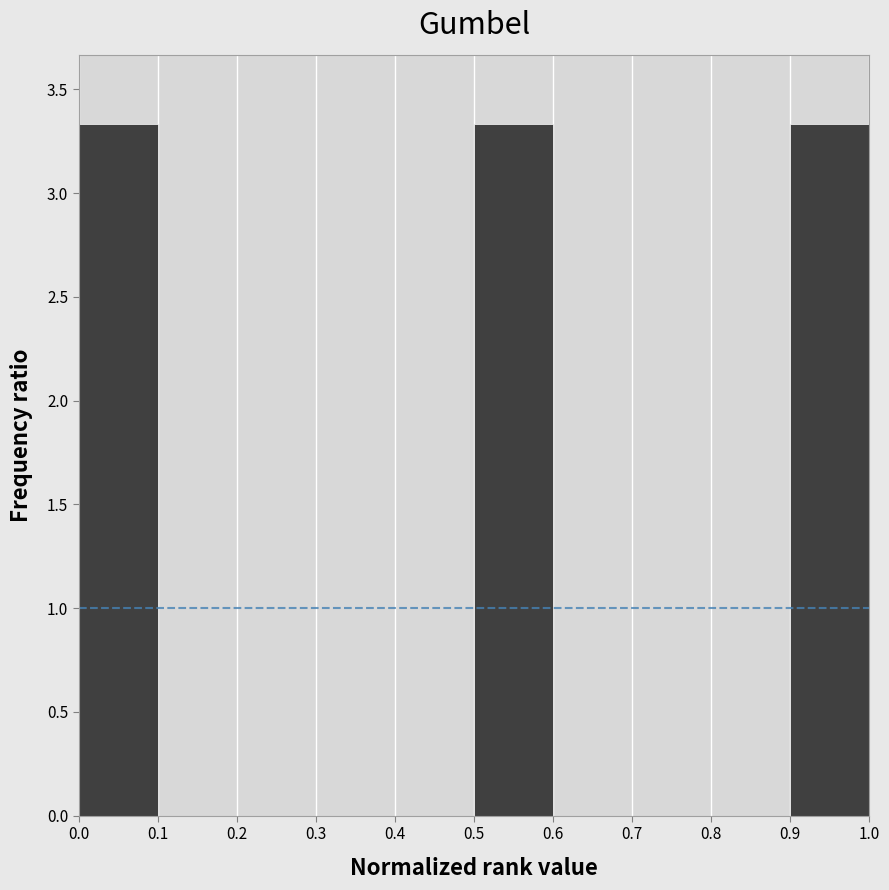

How tall is the bar that spans 0.0 to 0.1 on the x-axis? The values are not printed on the chart, so give them approximately, as read against the axis.

3.35